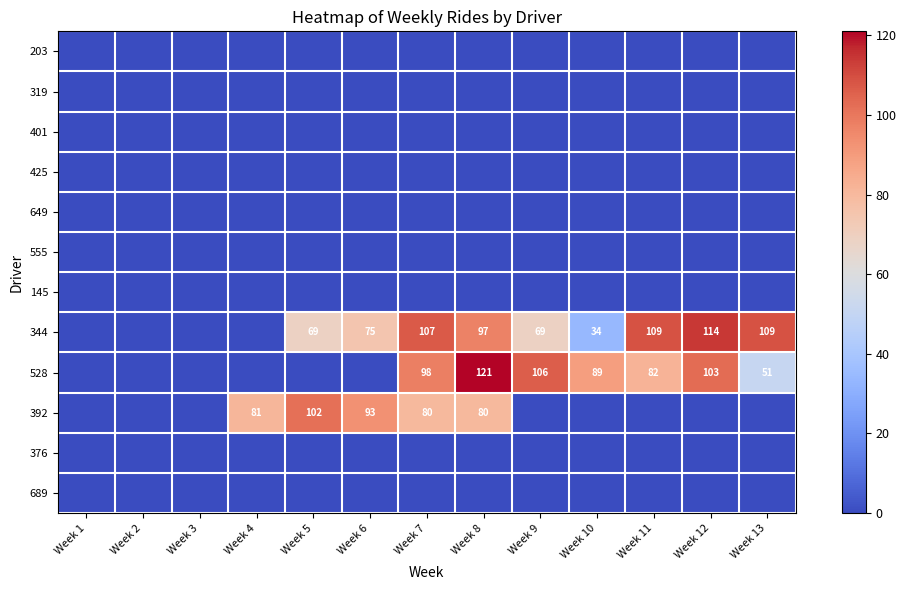

The 555 series shows 0 at Week 7. True or false?

True